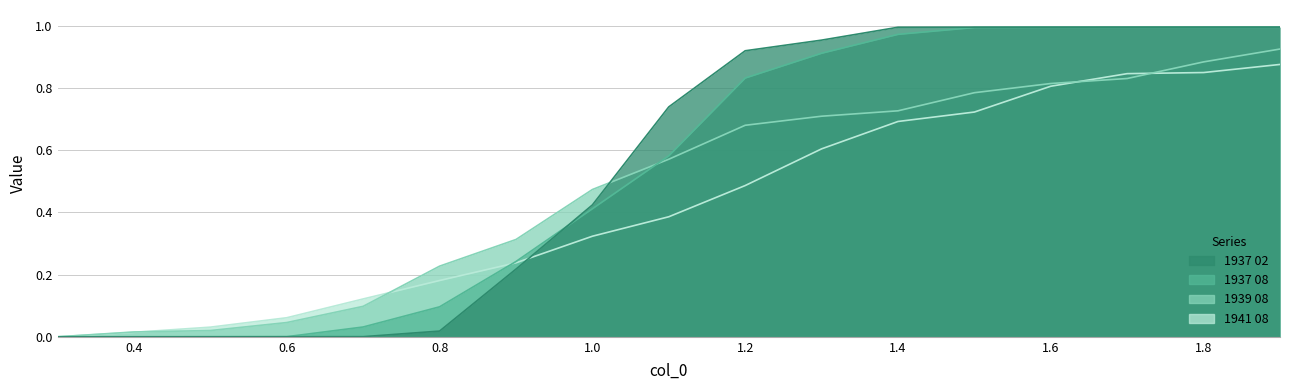

At which category does the chart reach its minimum across all series?

0.3